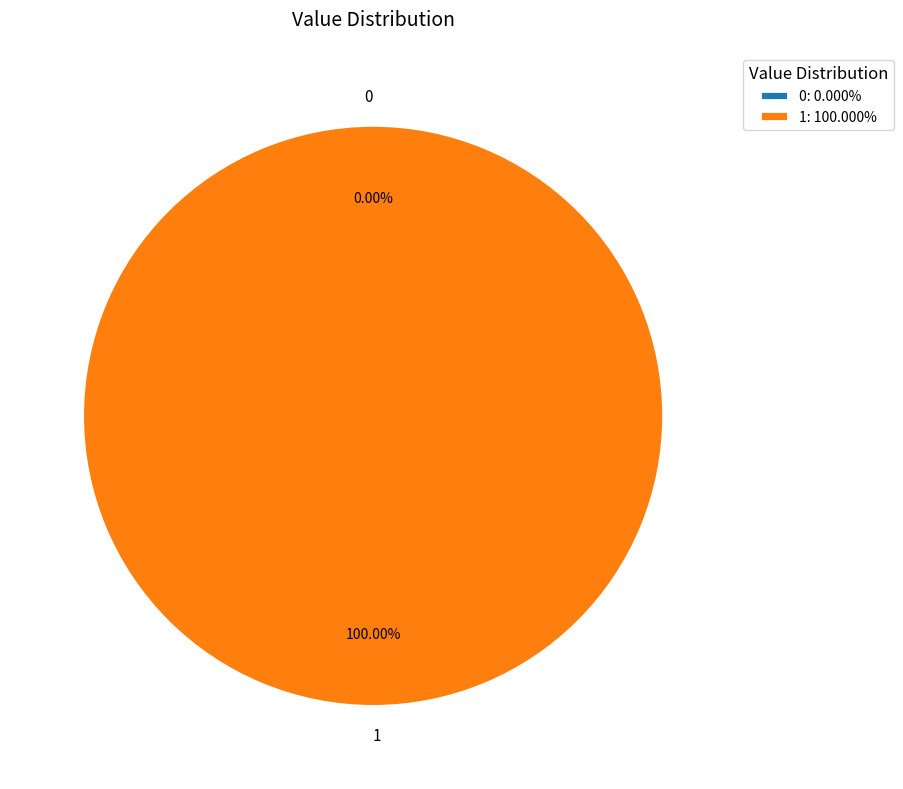

What percentage is the 1 slice, to the nearest percent?

100%